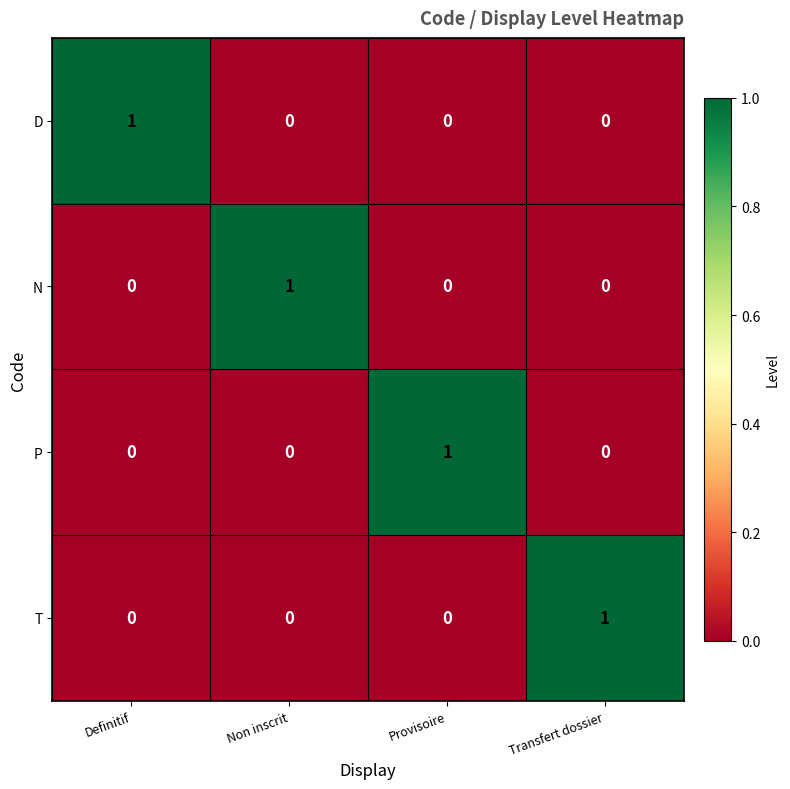

The value of T at Transfert dossier is 2. True or false?

False